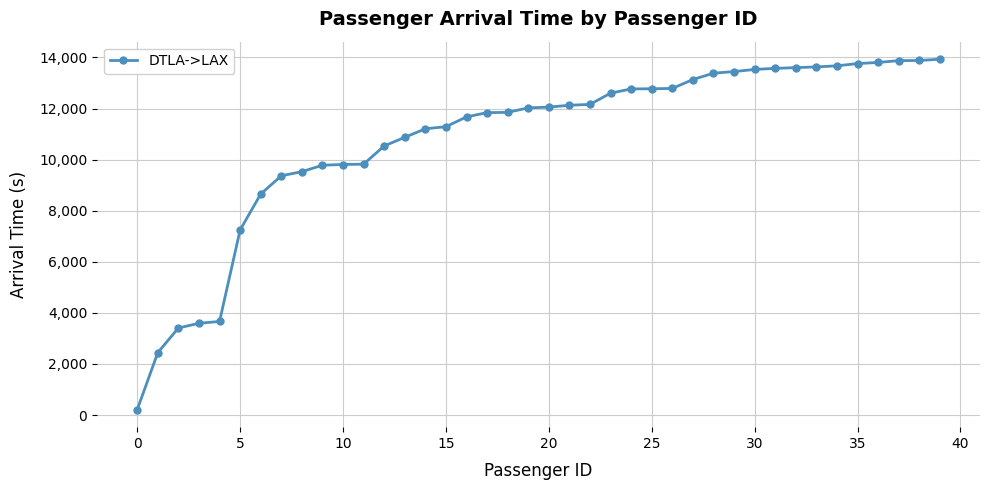

What is the difference between the second highest and minimum values?

13668